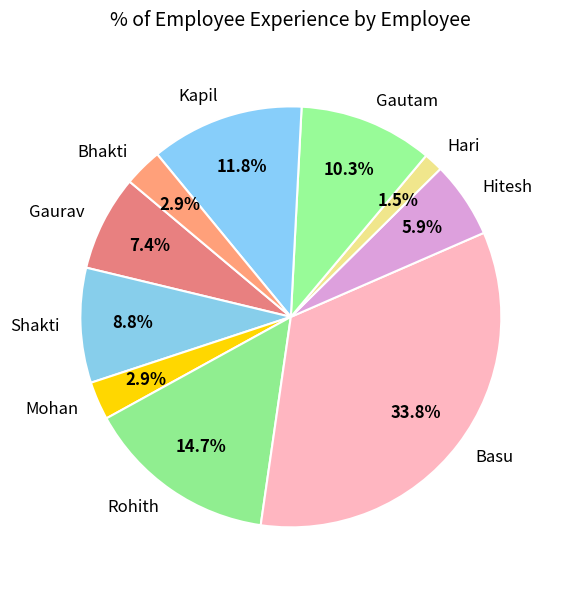

Does Gaurav represent more than half of the total?

No